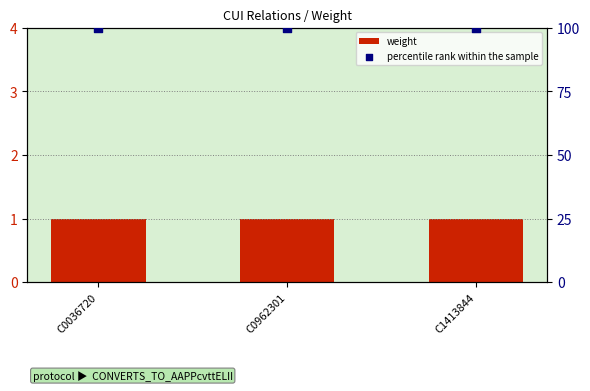

What is the total value across all series at C0962301?

101